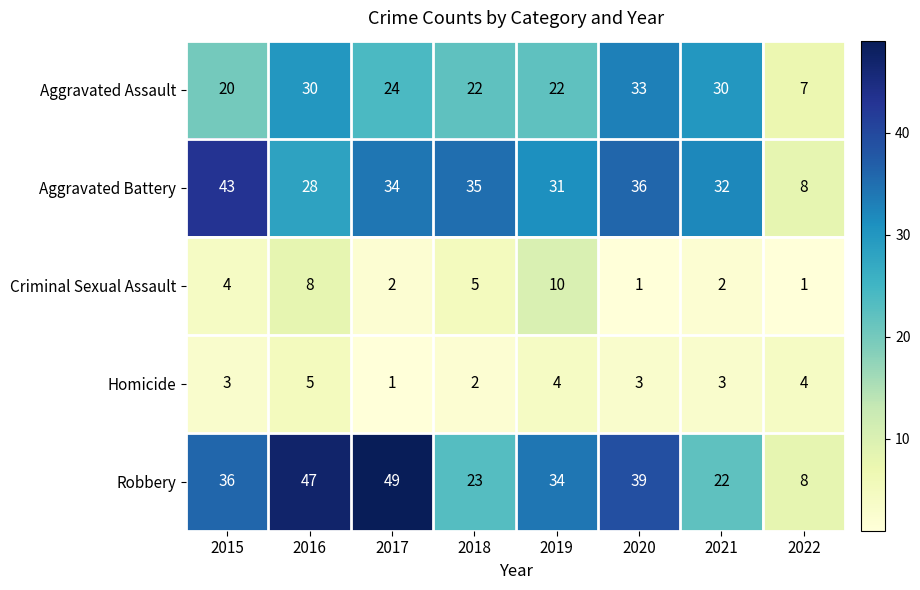

The value of Robbery at 2020 is 39. True or false?

True